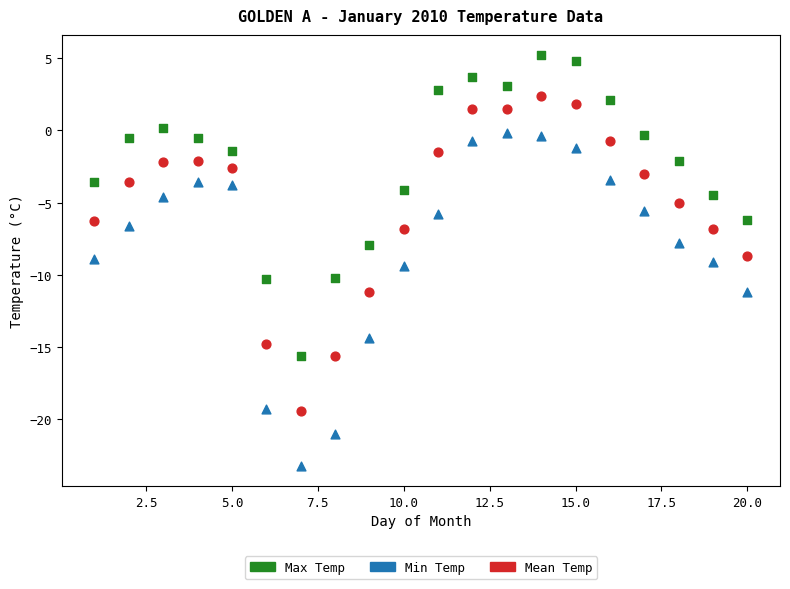

What are all the series names shown in the legend?

Max Temp, Min Temp, Mean Temp